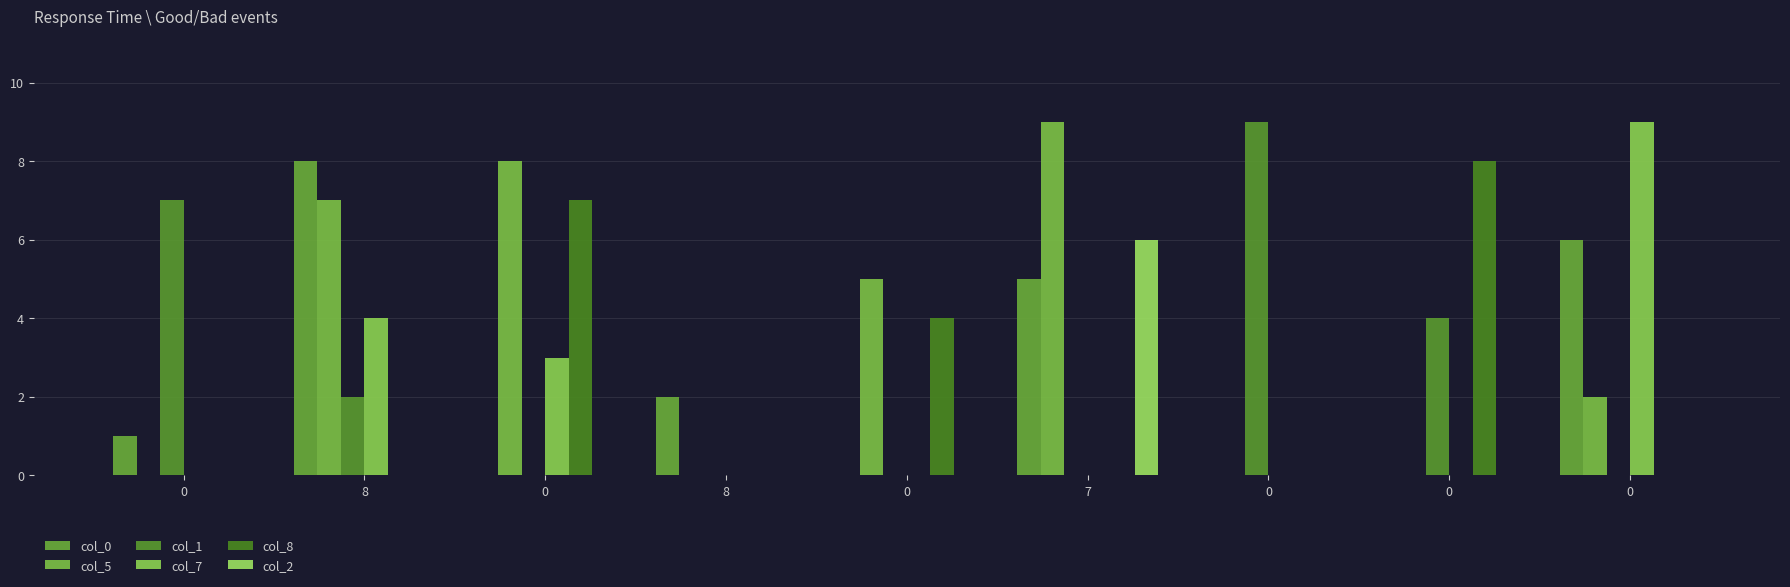

The value of col_1 at 0 is -6. True or false?

False